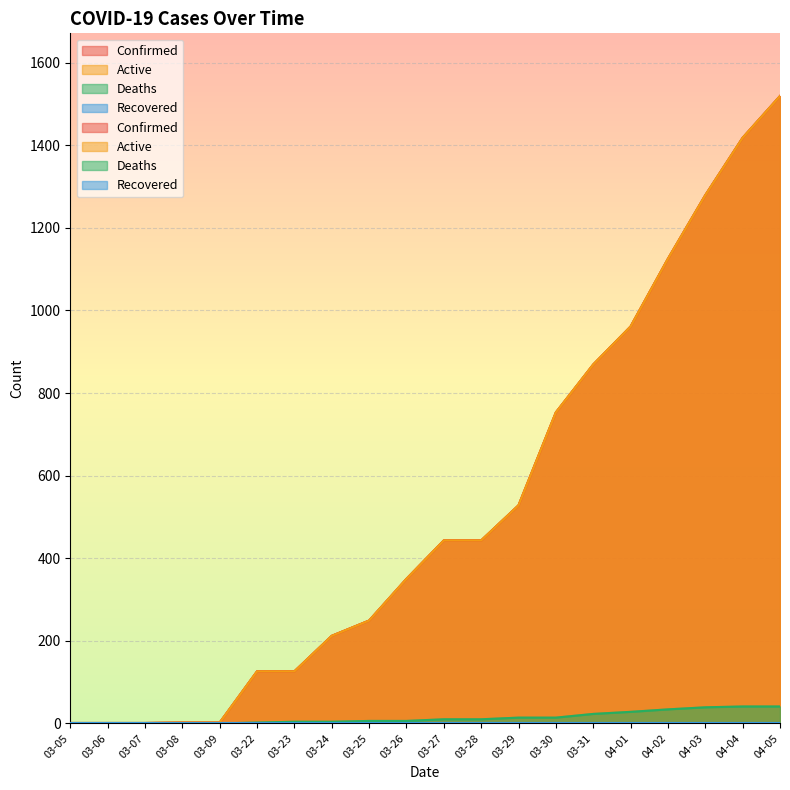

Is the value of Confirmed at 03-31 greater than the value of Deaths at 04-05?

Yes